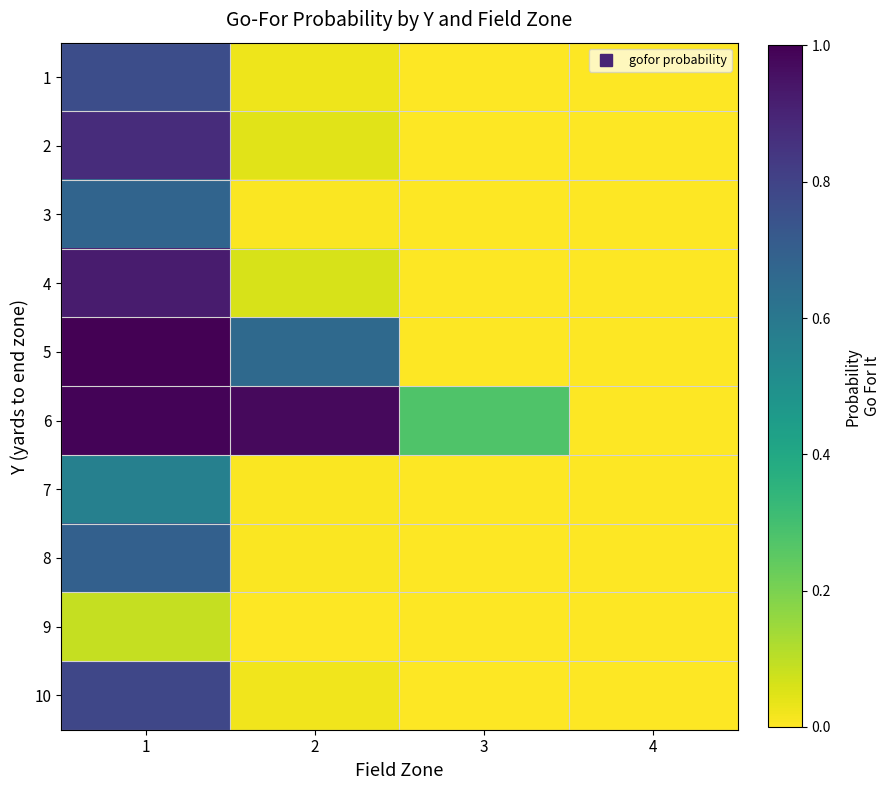

What is the total value across all series at 2?

1.8